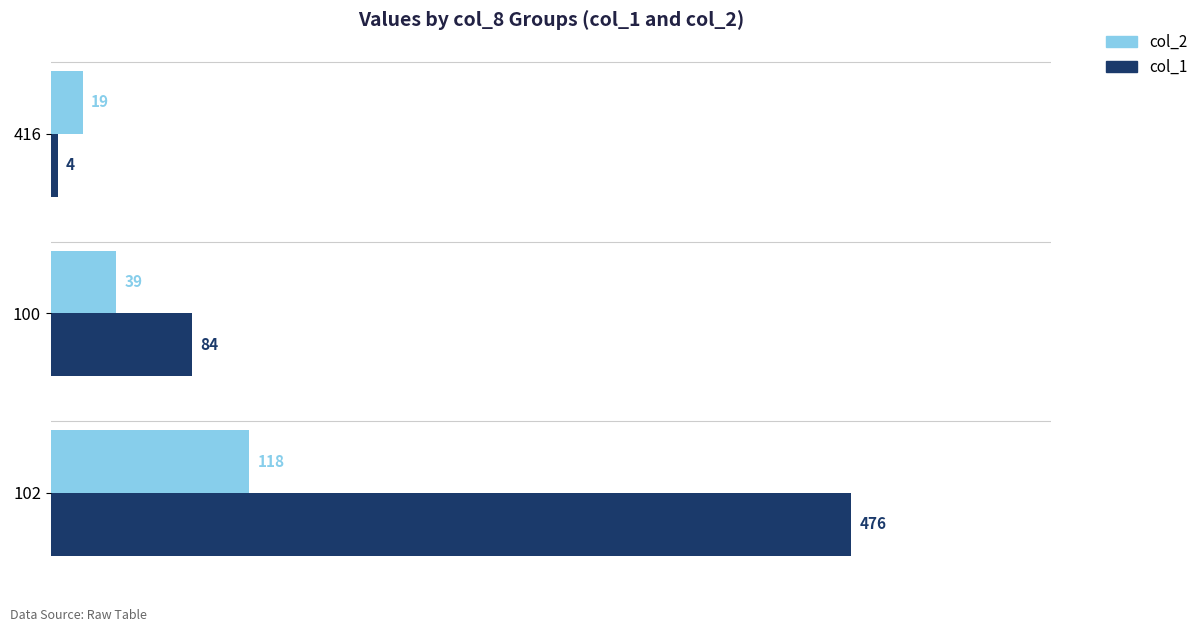

Which series has the largest range (max minus min)?

col_1